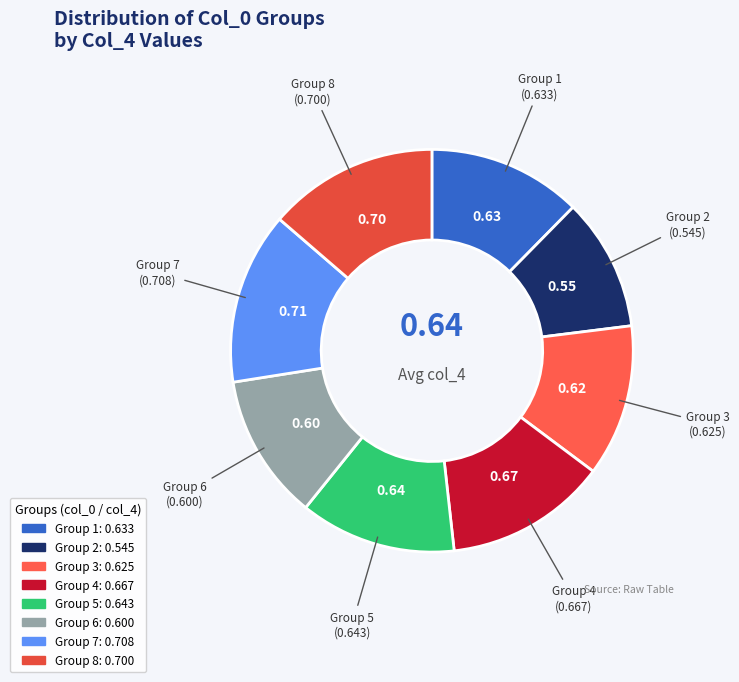

Count the number of slices in the pie.

8